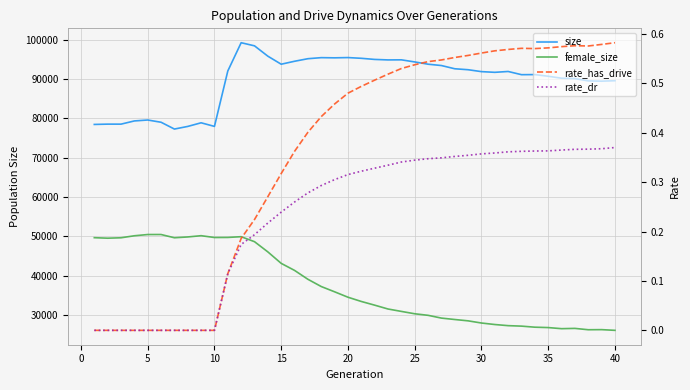

Is the value of size at 10 greater than the value of rate_has_drive at 0?

Yes